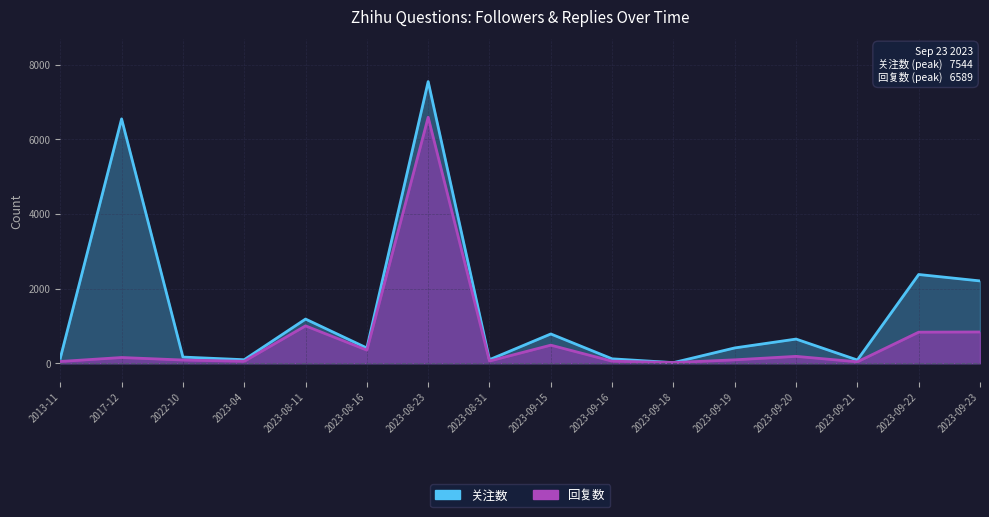

The 关注数 (line) series shows 2734 at 2017-12. True or false?

False